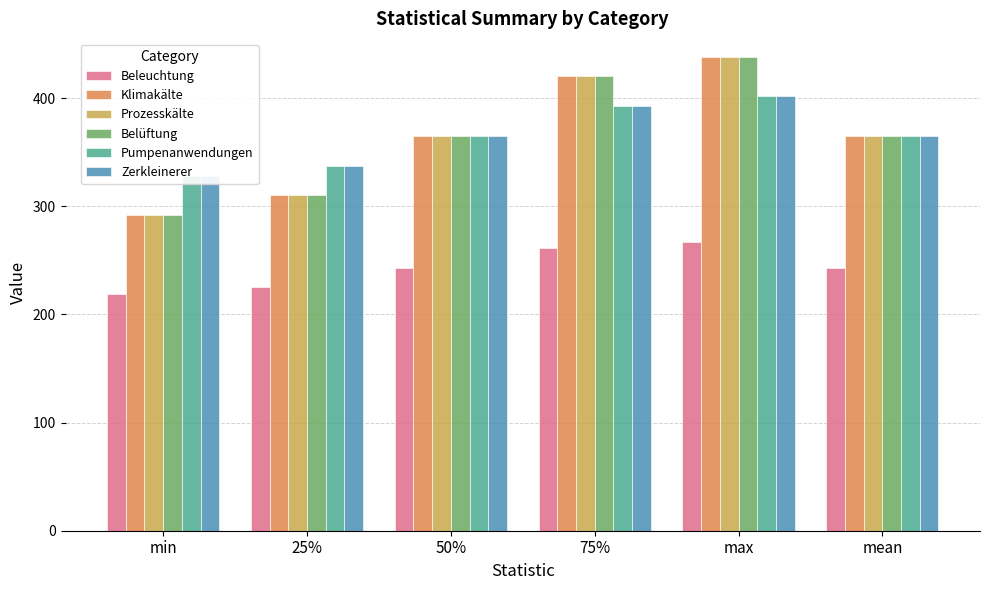

Is the value of Belüftung at 50% greater than the value of Pumpenanwendungen at max?

No